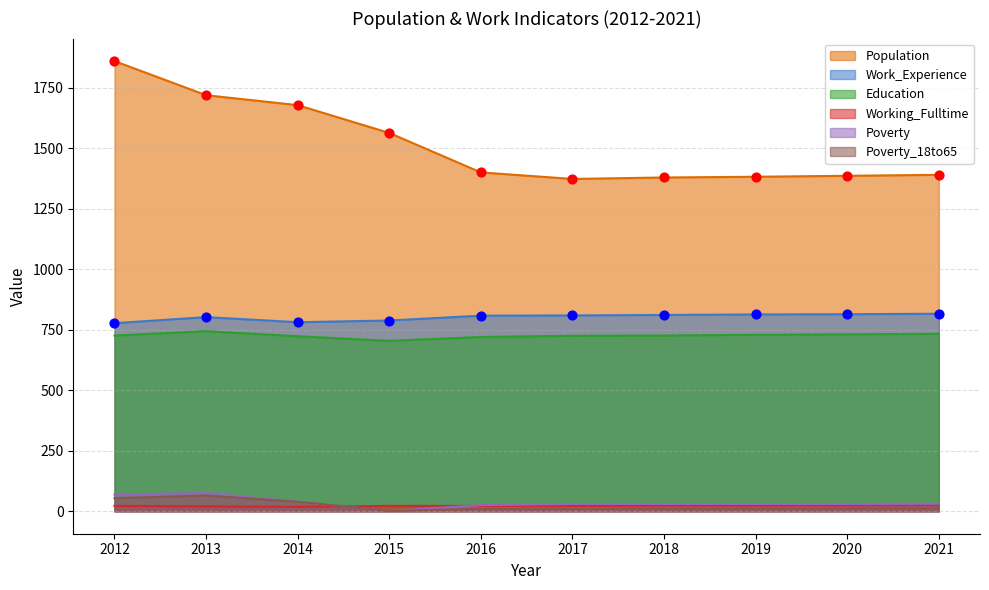

At which category is the sum across all series the highest?

2012